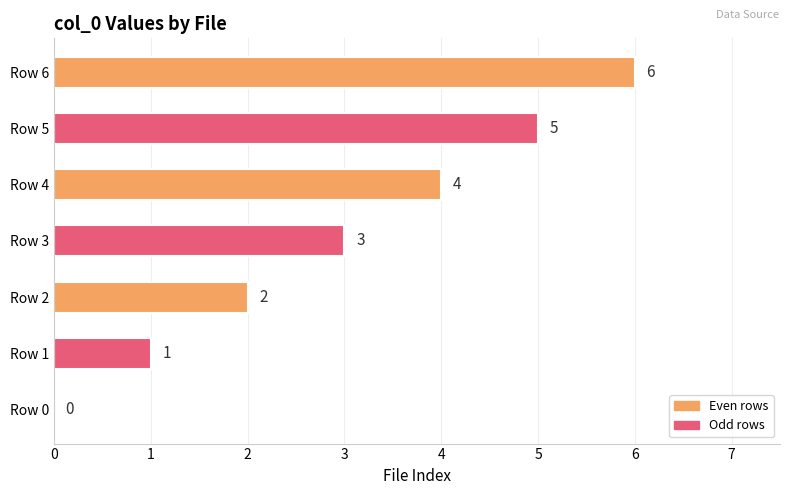

What is the maximum value shown in the chart?

6